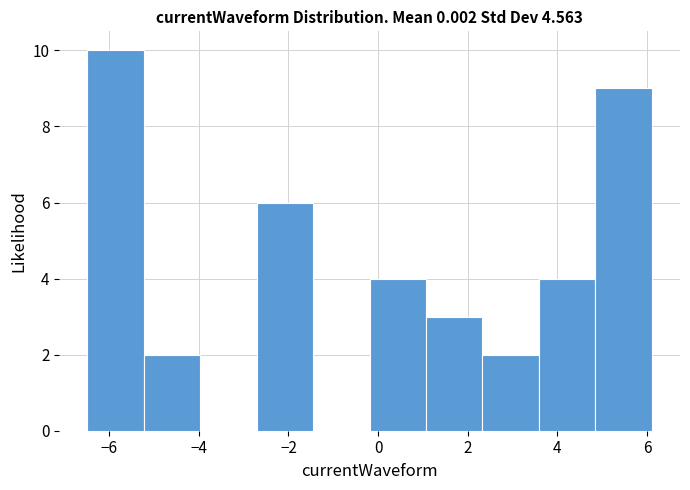

Which range on the x-axis has the tallest bar?

-6.4 to -5.2